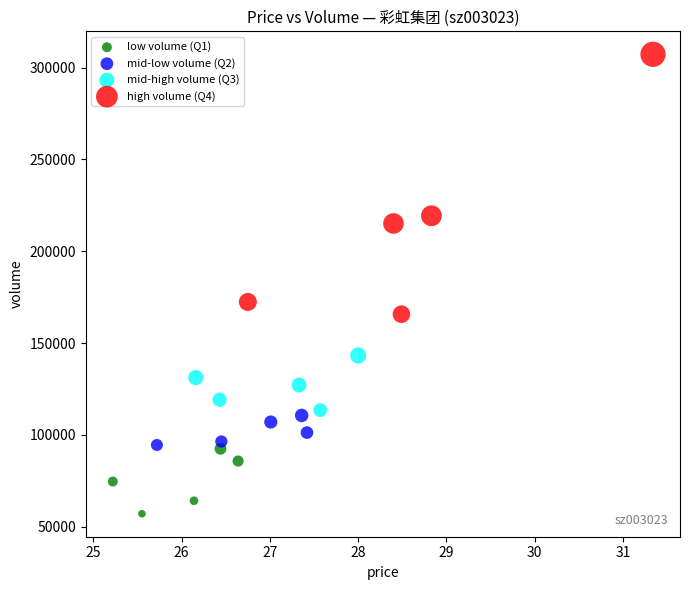

Which series contains the lowest Y value?

low volume (Q1)